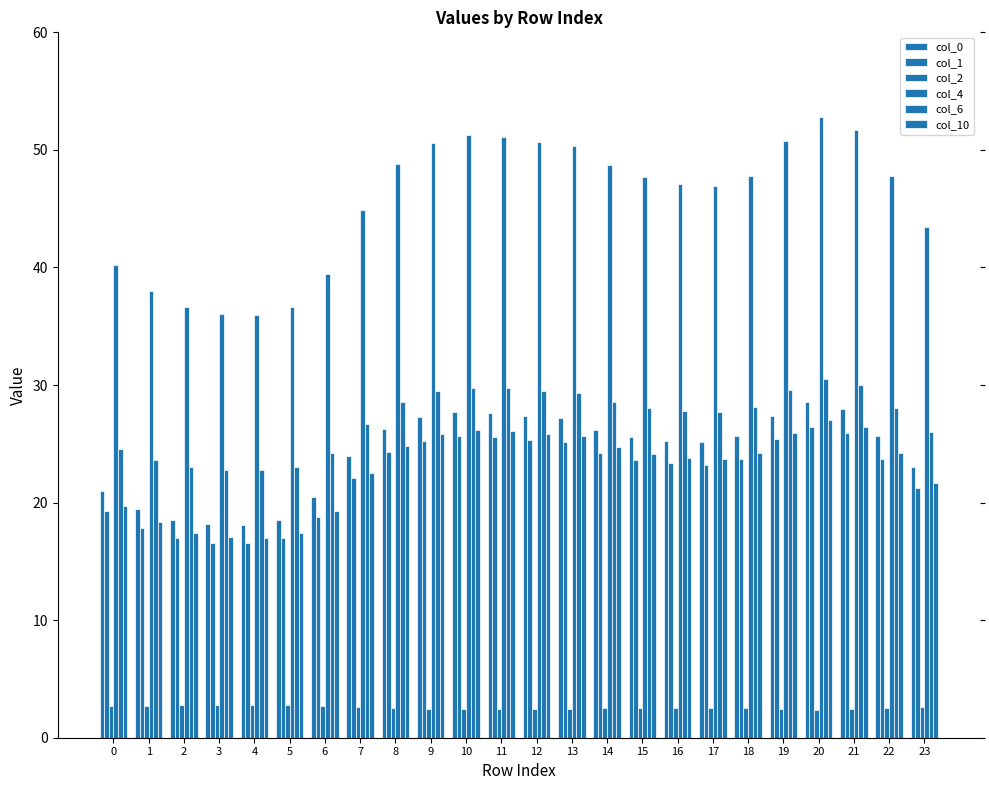

How many bars are there in total?

144